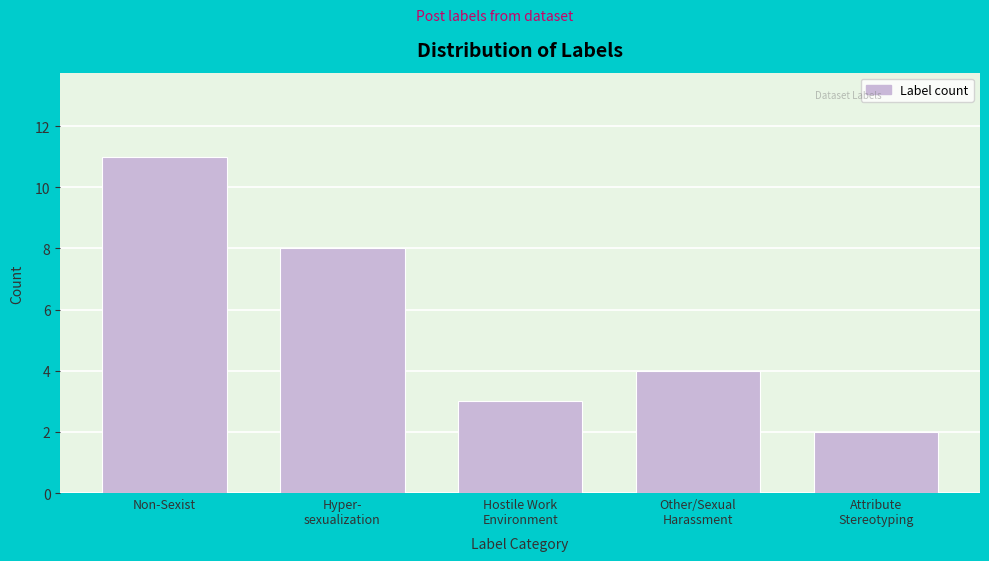

Reading left to right, what are all the values shown in this chart?

11	8	3	4	2